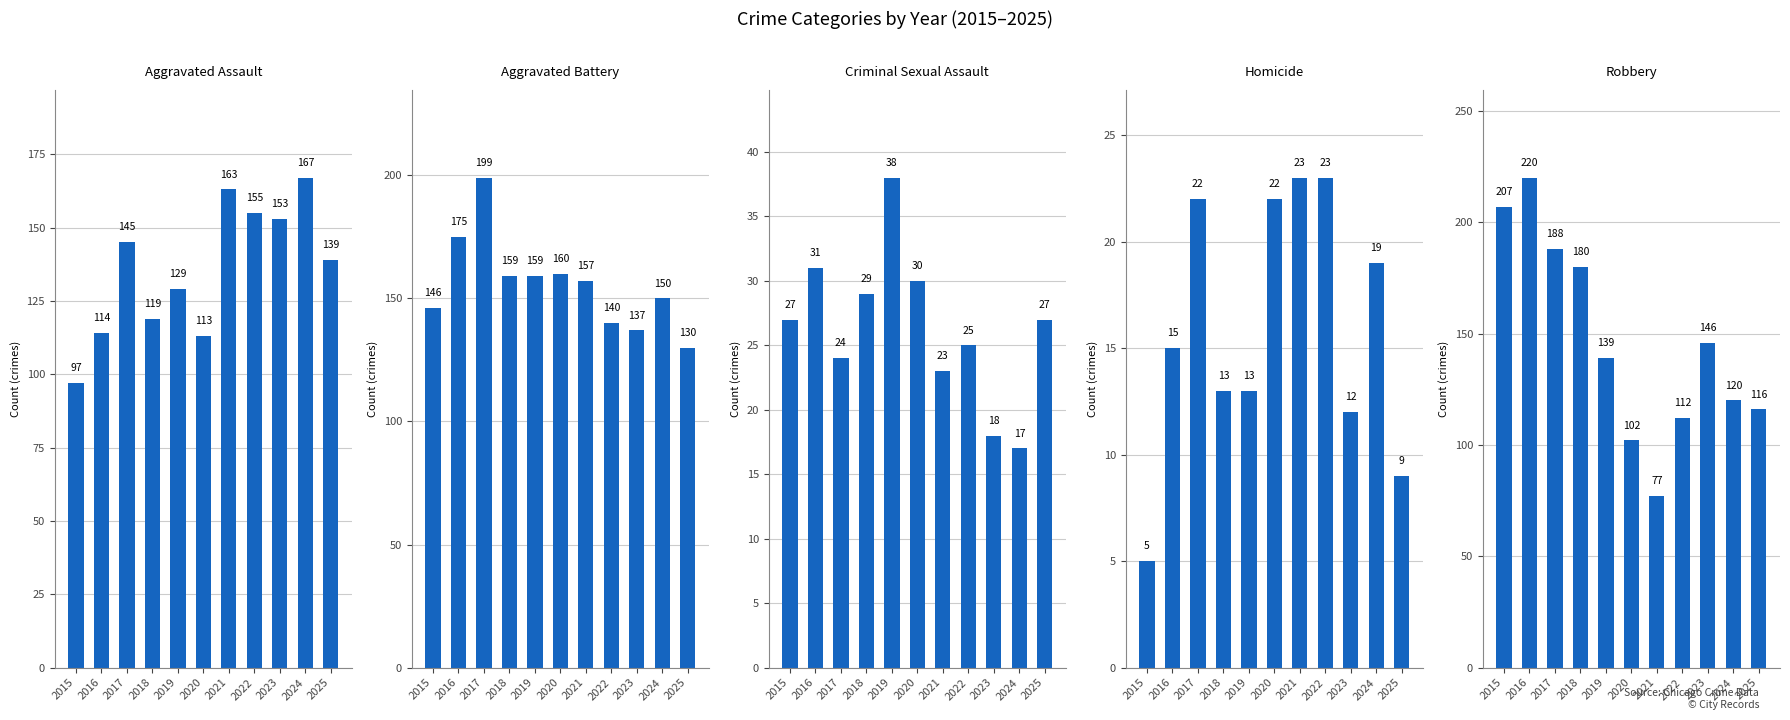

What is the average value of the Criminal Sexual Assault series?

26